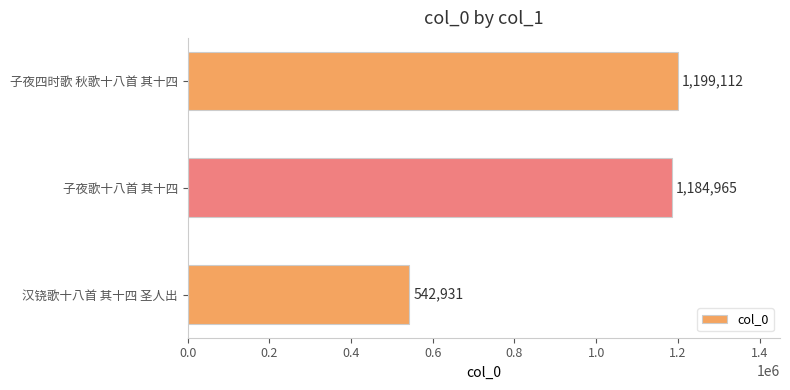

List the labels in order of value, smallest first.

汉铙歌十八首 其十四 圣人出, 子夜歌十八首 其十四, 子夜四时歌 秋歌十八首 其十四